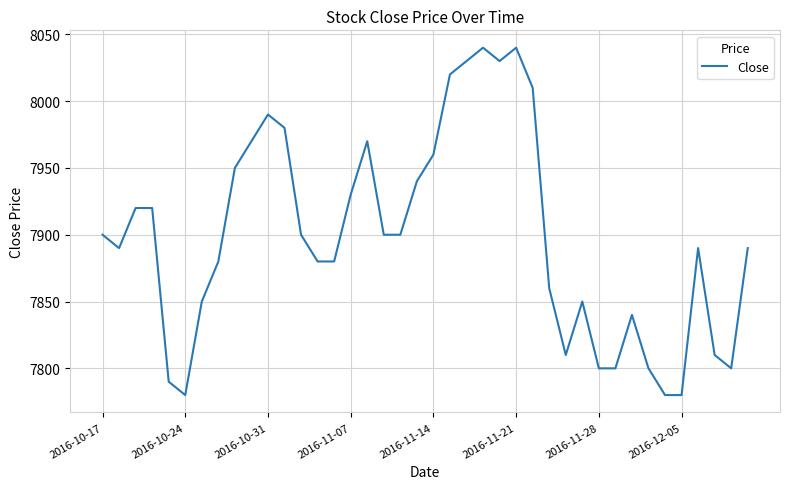

What is the maximum value shown in the chart?

8040